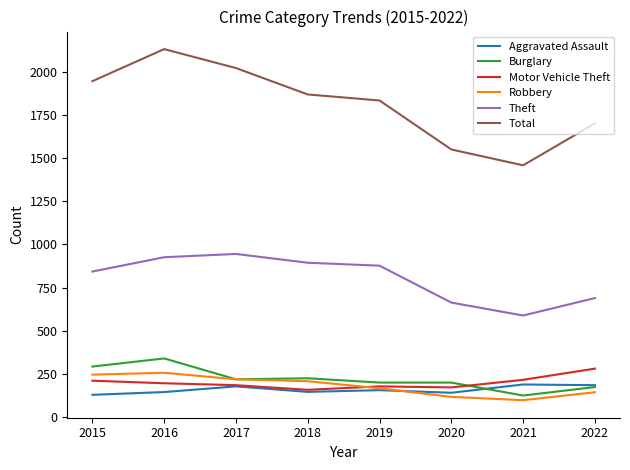

True or false: Total and Robbery intersect in this chart.

False